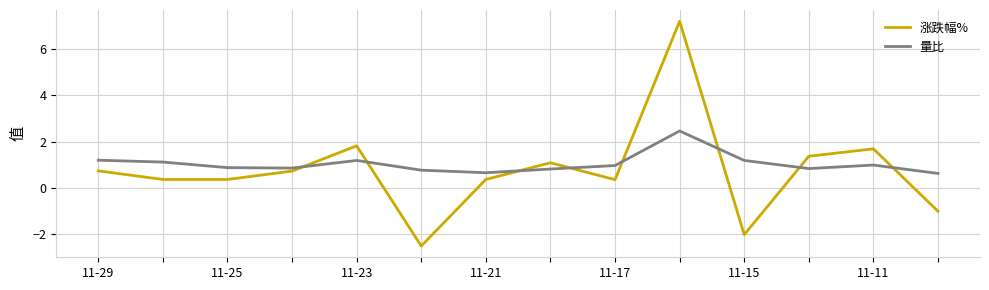

How many series are shown in this chart?

2